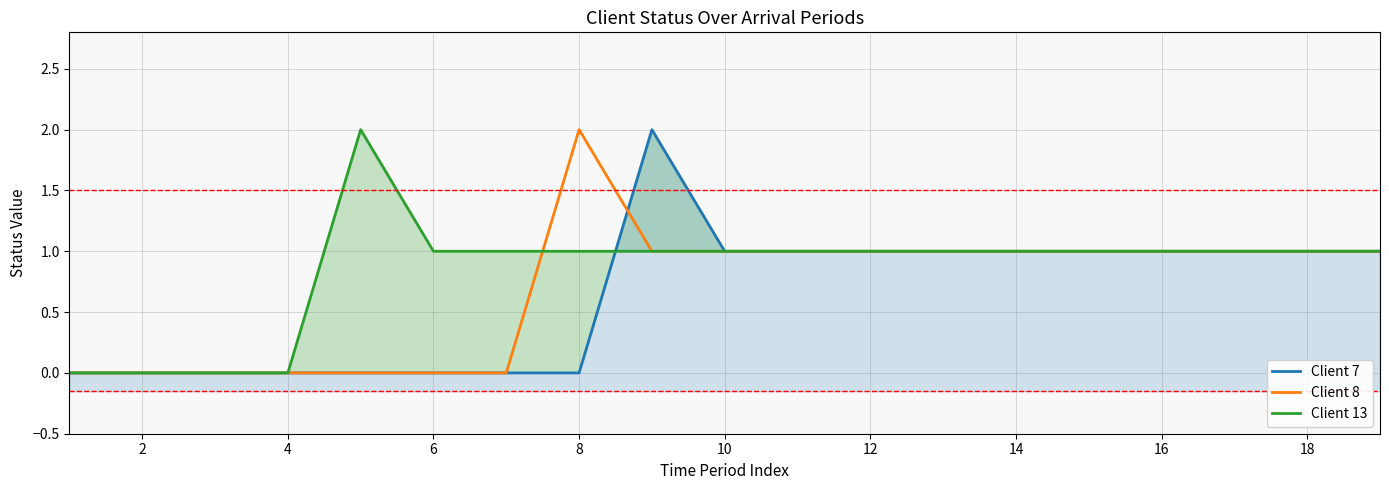

Does the chart display data point markers on the line(s)?

No